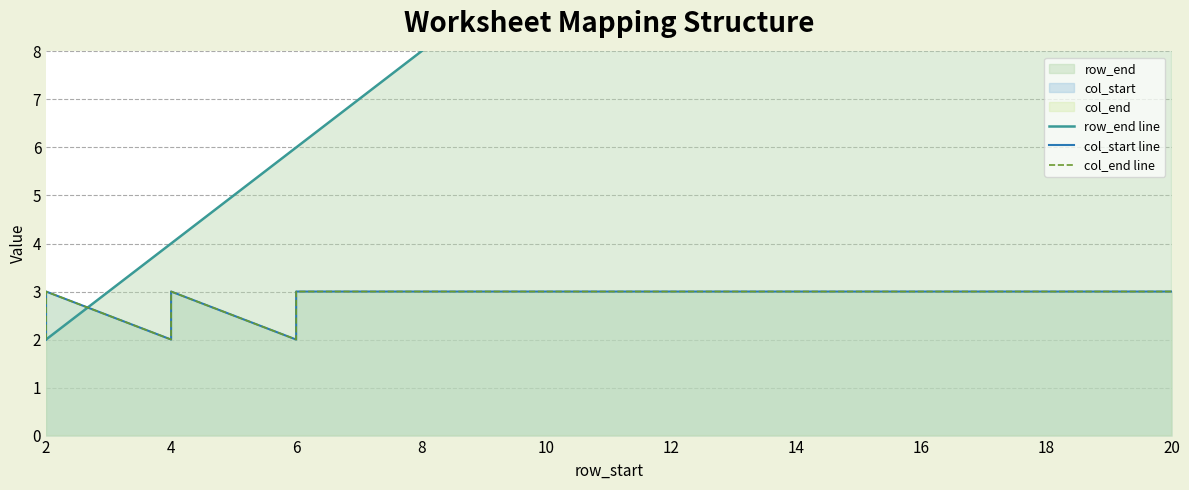

What are all the series names shown in the legend?

row_end line, col_start line, col_end line